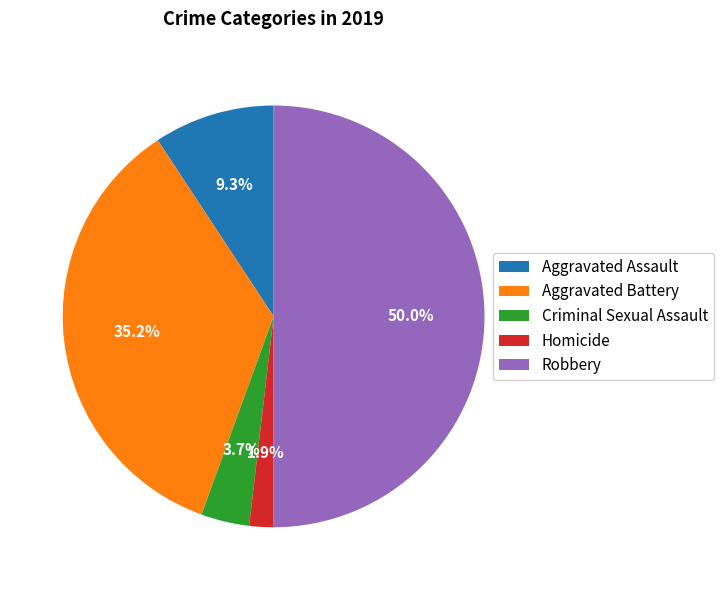

To the nearest percent, what is the difference between the Aggravated Battery and Aggravated Assault slice percentages?

26%